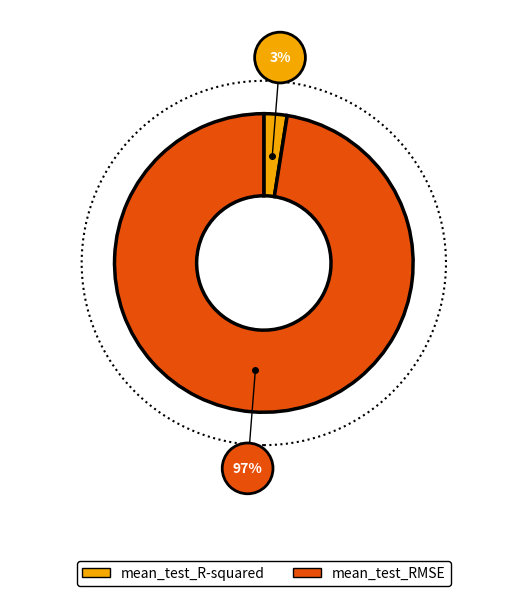

What is the majority slice?

mean_test_RMSE